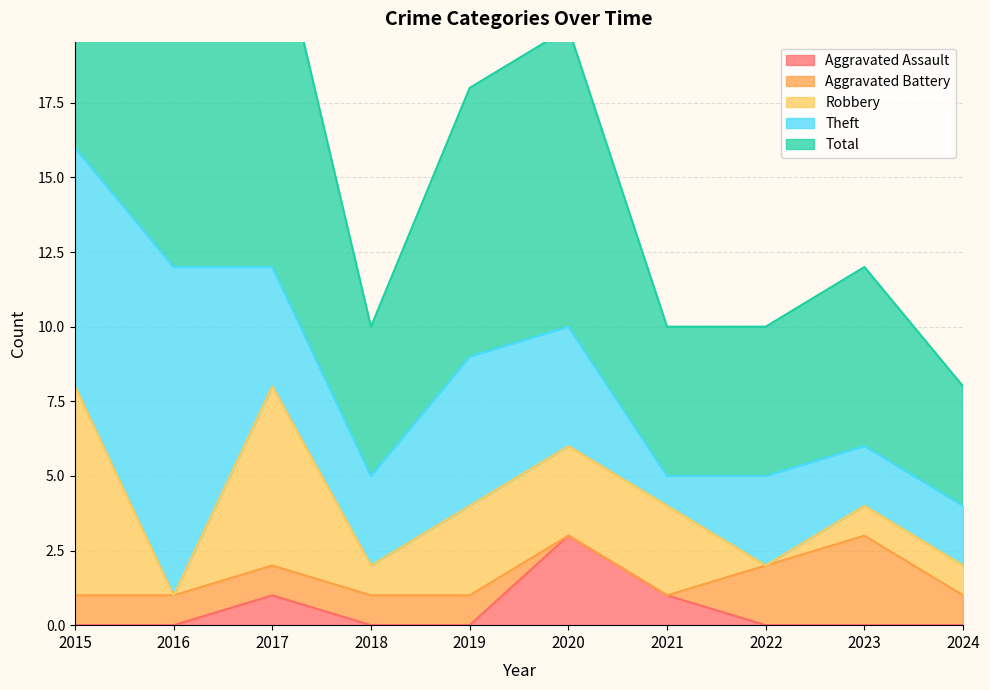

True or false: Theft has more than 0 interior local peaks.

True